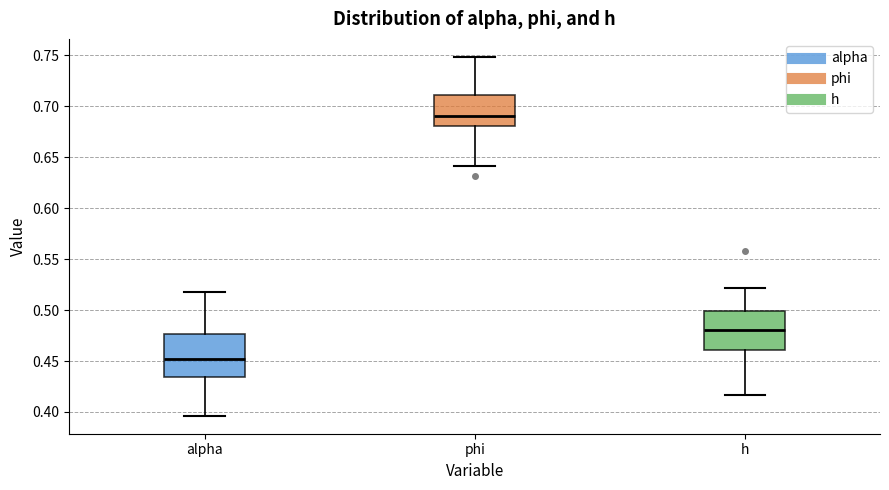

Reading left to right, read every box against the y-axis: the position of its median line, the range the box covers, and the ends of its whiskers. The values are not printed on the chart, so give them approximately, as read against the axis.

alpha: median 0.450, box 0.435 to 0.475, whiskers 0.395 to 0.515
phi: median 0.690, box 0.680 to 0.710, whiskers 0.640 to 0.750
h: median 0.480, box 0.460 to 0.500, whiskers 0.415 to 0.520